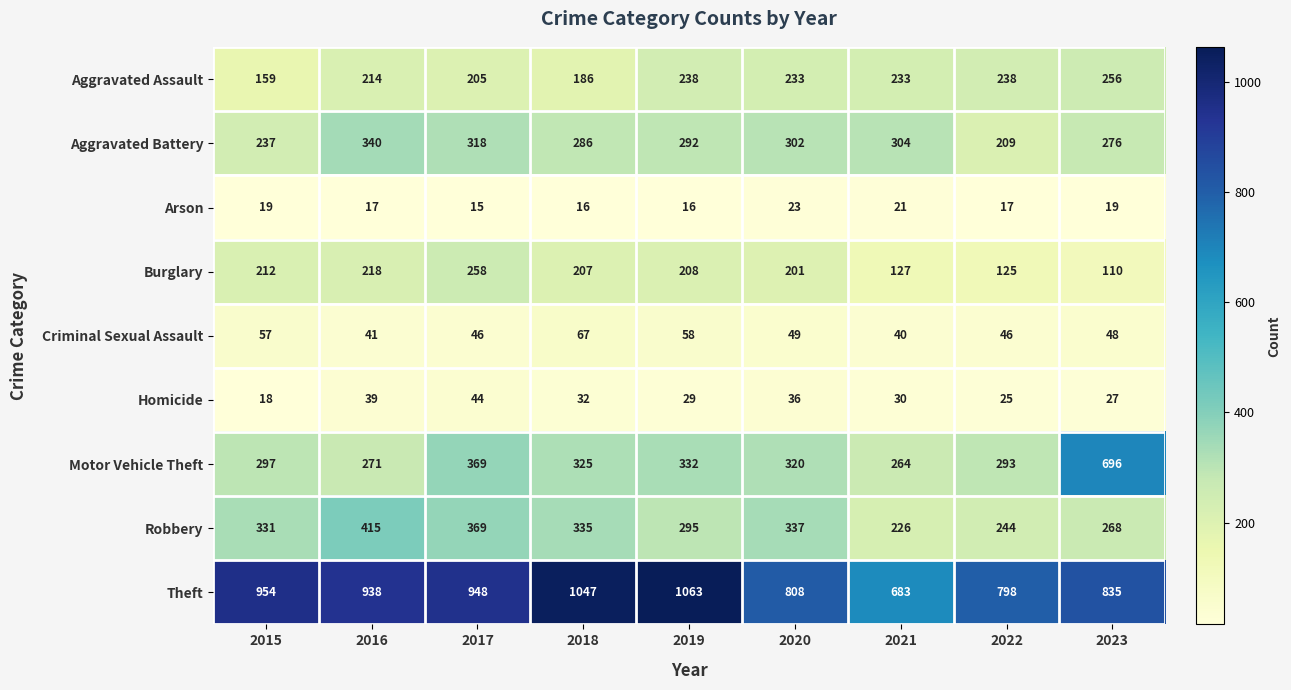

What is the difference between the second highest and second lowest values in the Robbery series?

125